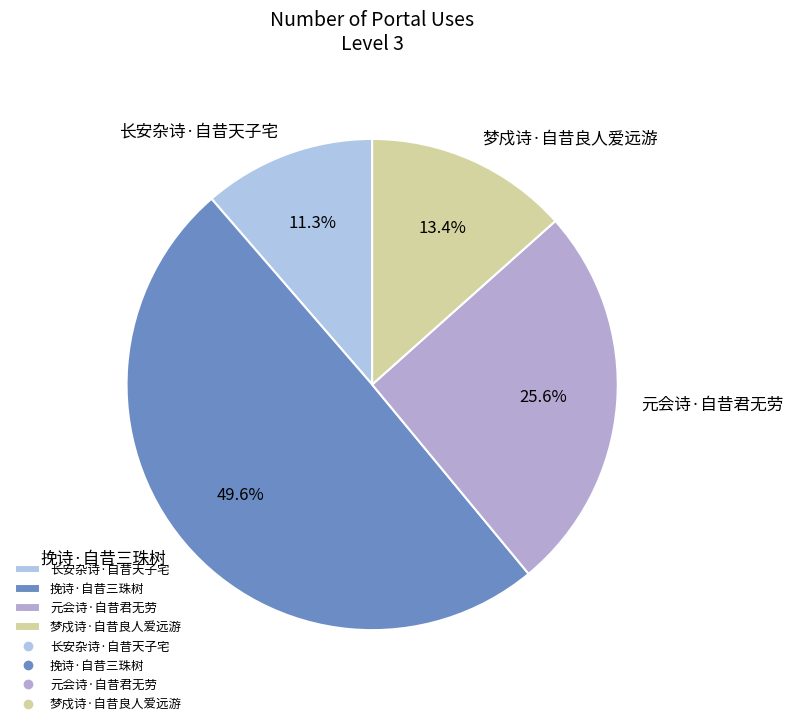

Combined, what portion of the pie is 长安杂诗·自昔天子宅 and 挽诗·自昔三珠树?

61.0%